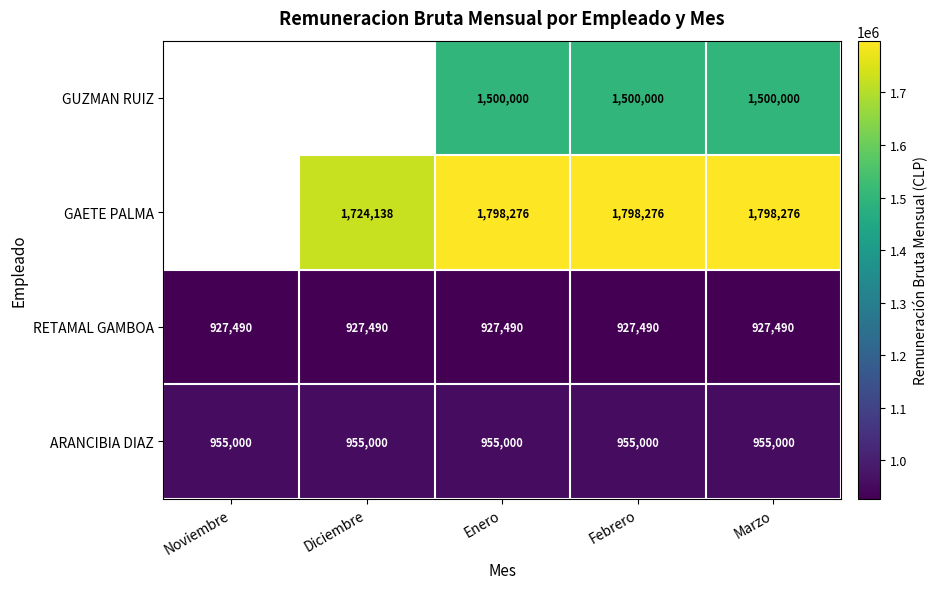

The value of ARANCIBIA DIAZ at Diciembre is 1368655.7. True or false?

False